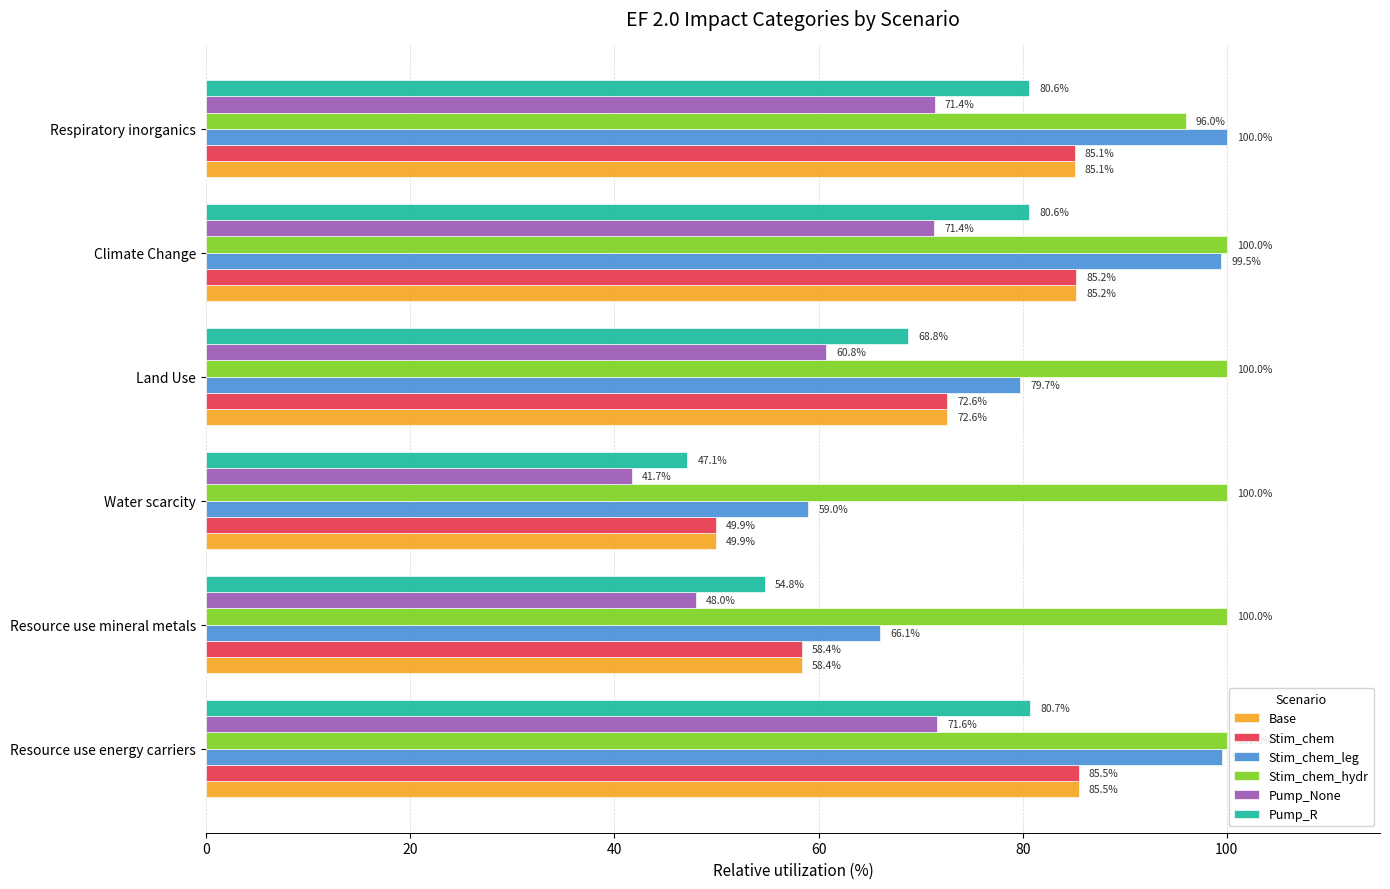

Which series has the widest spread of values?

Stim_chem_leg